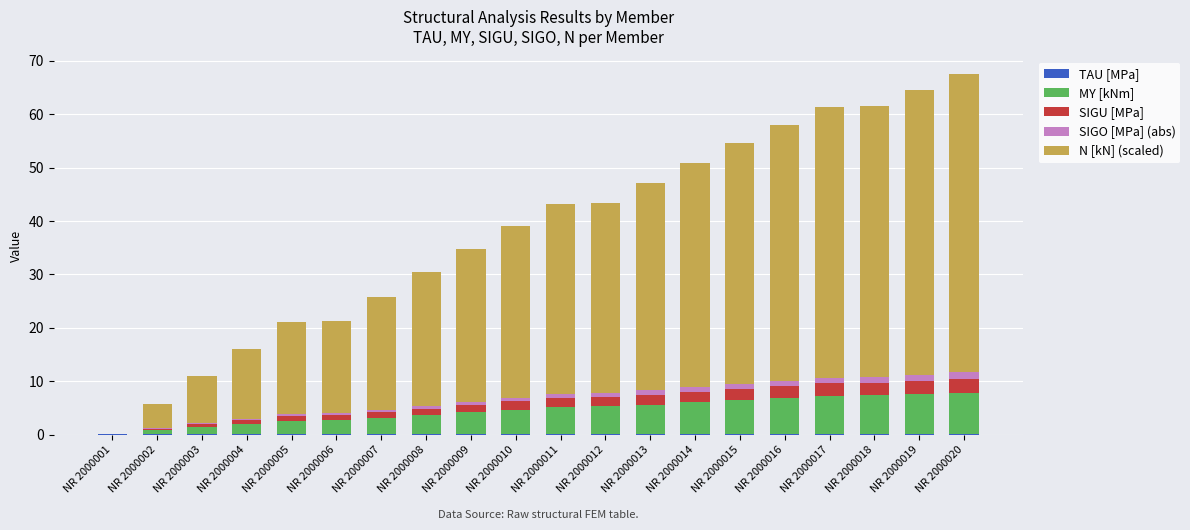

How many data points does each series have?

20